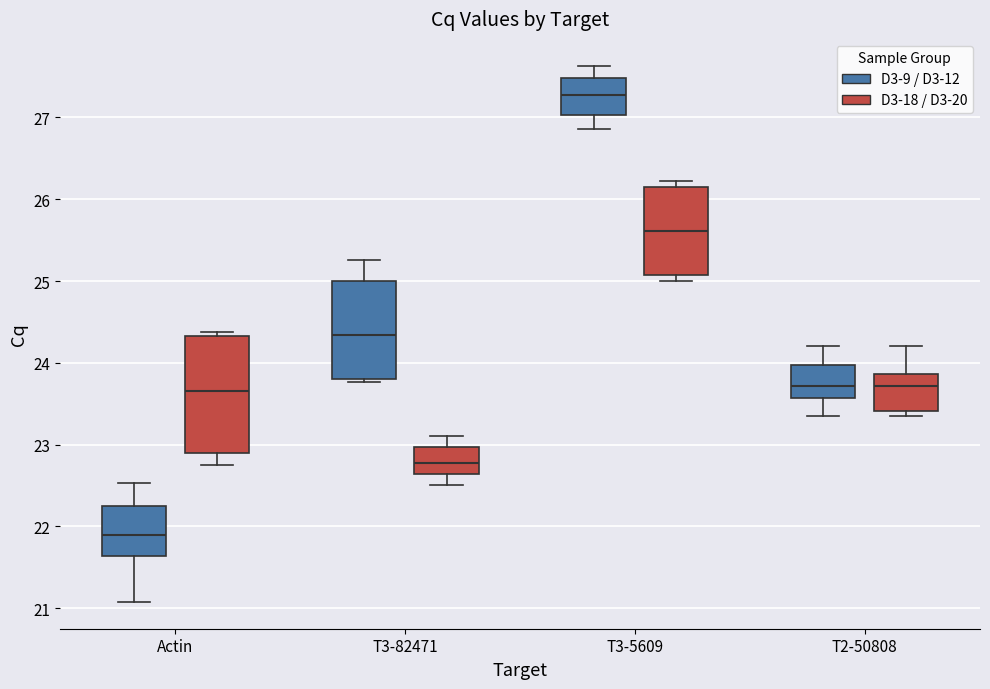

Reading left to right, transcribe this box plot: for each box, give where its median line is, the range the box spans, and where its two whiskers end, as read against the y-axis. The values are not printed on the chart, so give them approximately, as read against the axis.

Actin (D3-9 / D3-12): median 21.9, box 21.6 to 22.2, whiskers 21.1 to 22.5
Actin (D3-18 / D3-20): median 23.7, box 22.9 to 24.3, whiskers 22.7 to 24.4
T3-82471 (D3-9 / D3-12): median 24.3, box 23.8 to 25.0, whiskers 23.8 (just below the box's lower edge) to 25.3
T3-82471 (D3-18 / D3-20): median 22.8, box 22.6 to 23.0, whiskers 22.5 to 23.1
T3-5609 (D3-9 / D3-12): median 27.3, box 27.0 to 27.5, whiskers 26.9 to 27.6
T3-5609 (D3-18 / D3-20): median 25.6, box 25.1 to 26.1, whiskers 25.0 to 26.2
T2-50808 (D3-9 / D3-12): median 23.7, box 23.6 to 24.0, whiskers 23.4 to 24.2
T2-50808 (D3-18 / D3-20): median 23.7, box 23.4 to 23.9, whiskers 23.4 (just below the box's lower edge) to 24.2